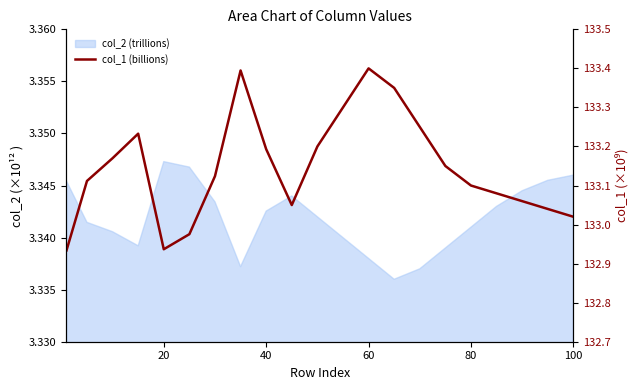

How many data points are above 133?

18